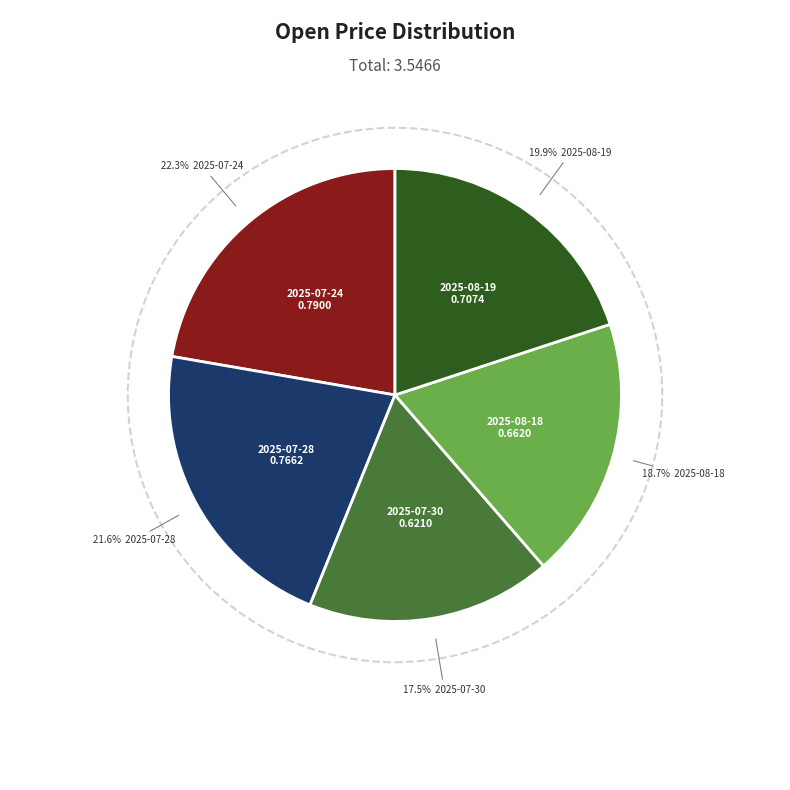

What is the total percentage of 2025-07-30 and 2025-07-28?

39.1%